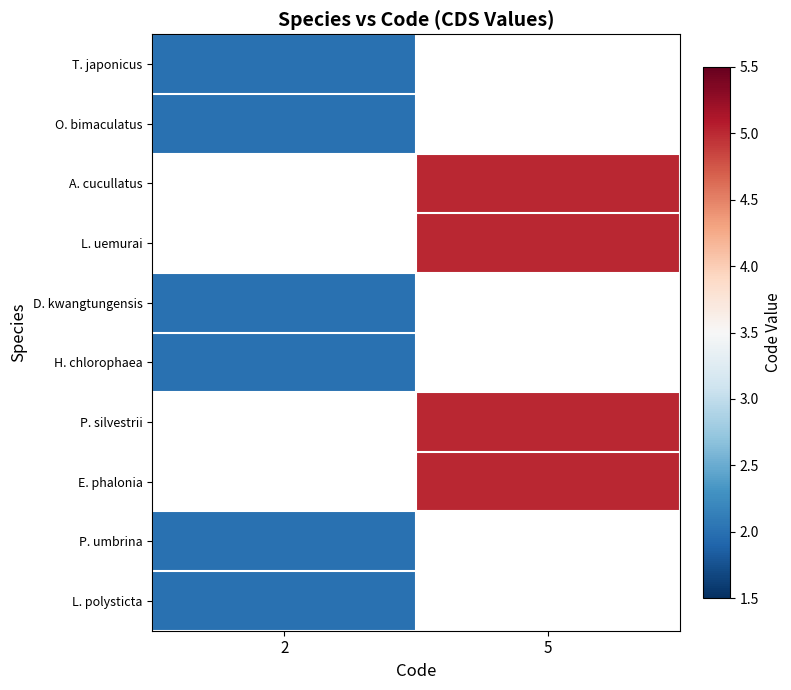

List the series in order of their peak value, lowest first.

T. japonicus, O. bimaculatus, A. cucullatus, L. uemurai, D. kwangtungensis, H. chlorophaea, P. silvestrii, E. phalonia, P. umbrina, L. polysticta